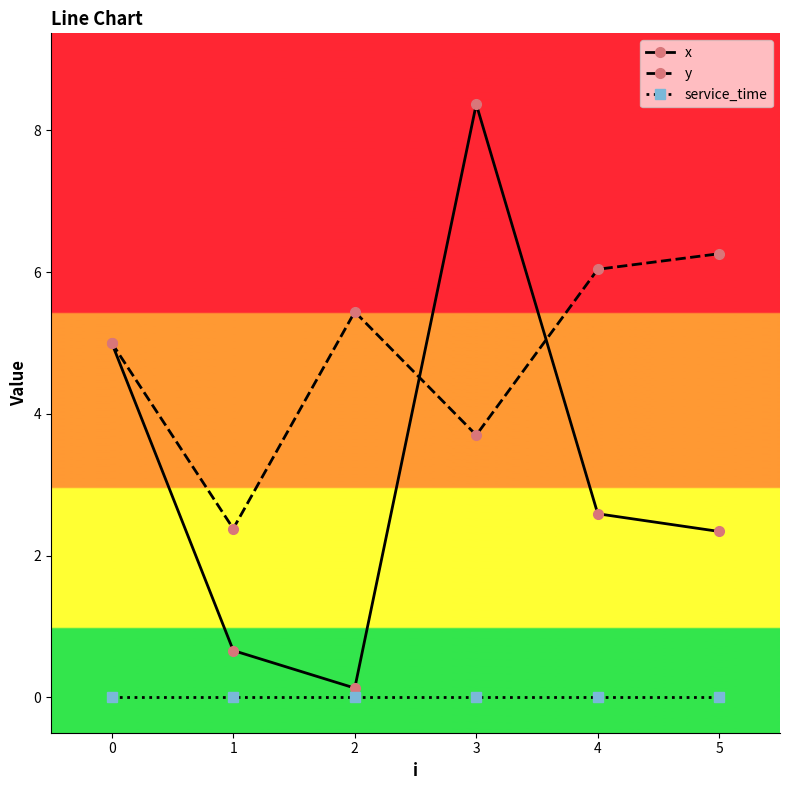

What are all the series names shown in the legend?

x, y, service_time